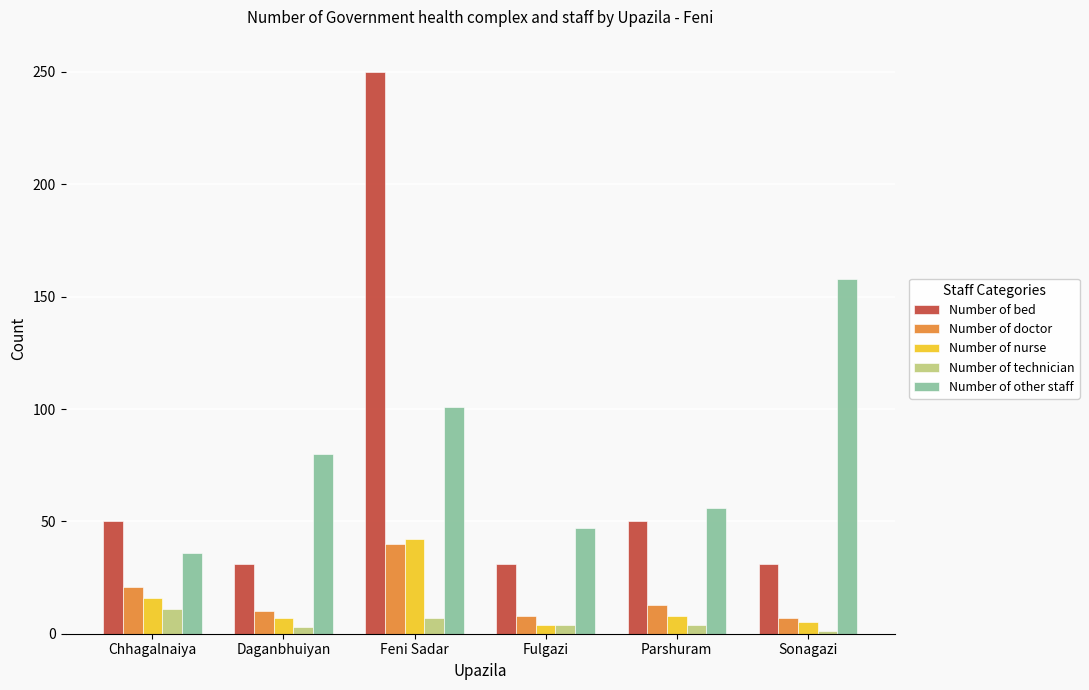

How many bars are there in total?

30